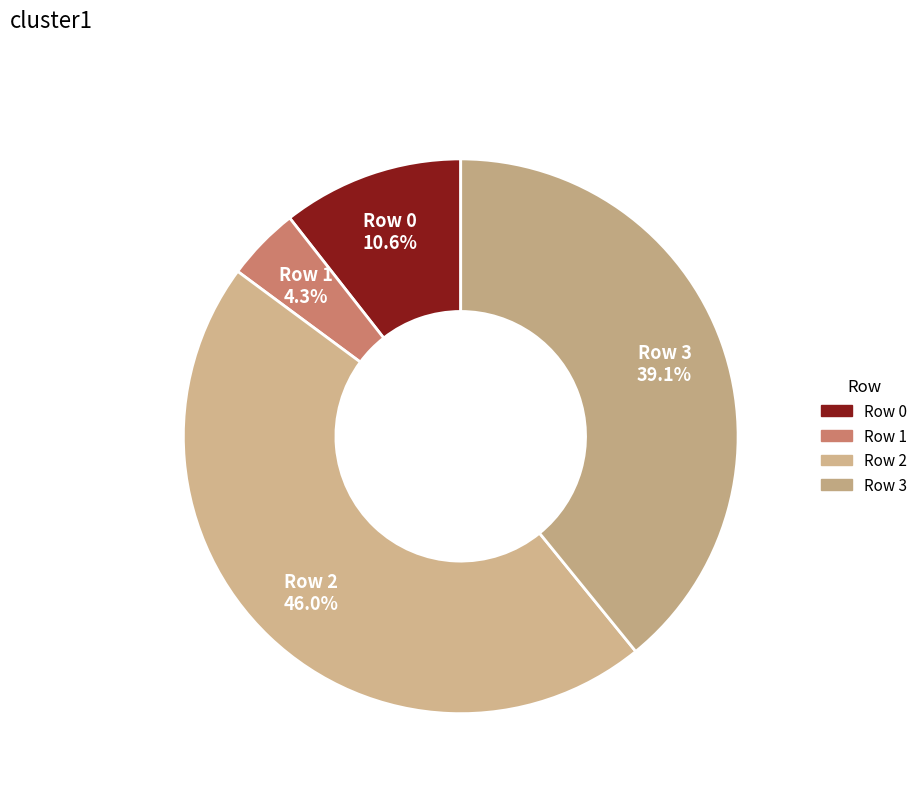

How many segments does this pie chart have?

4